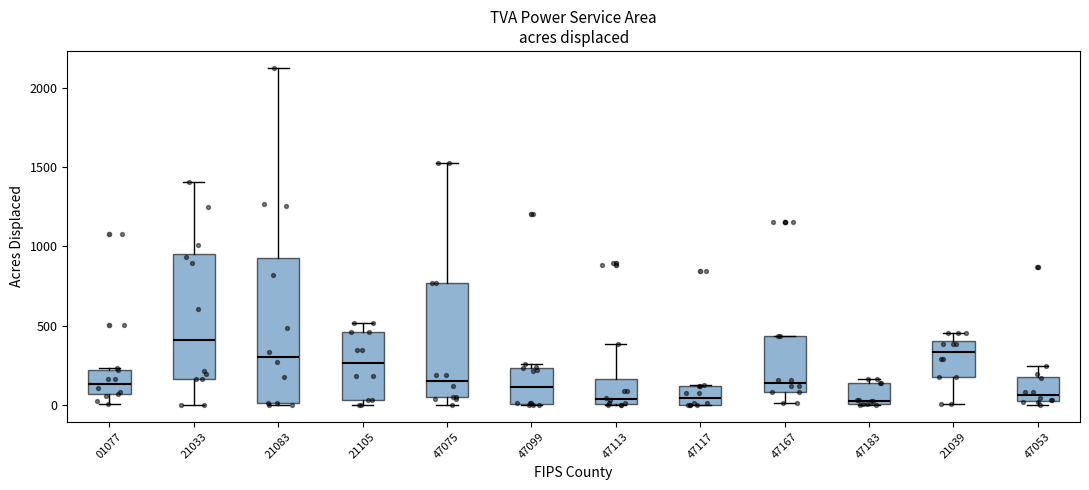

Which box is the tallest, from its lower edge to its upper edge?

21083